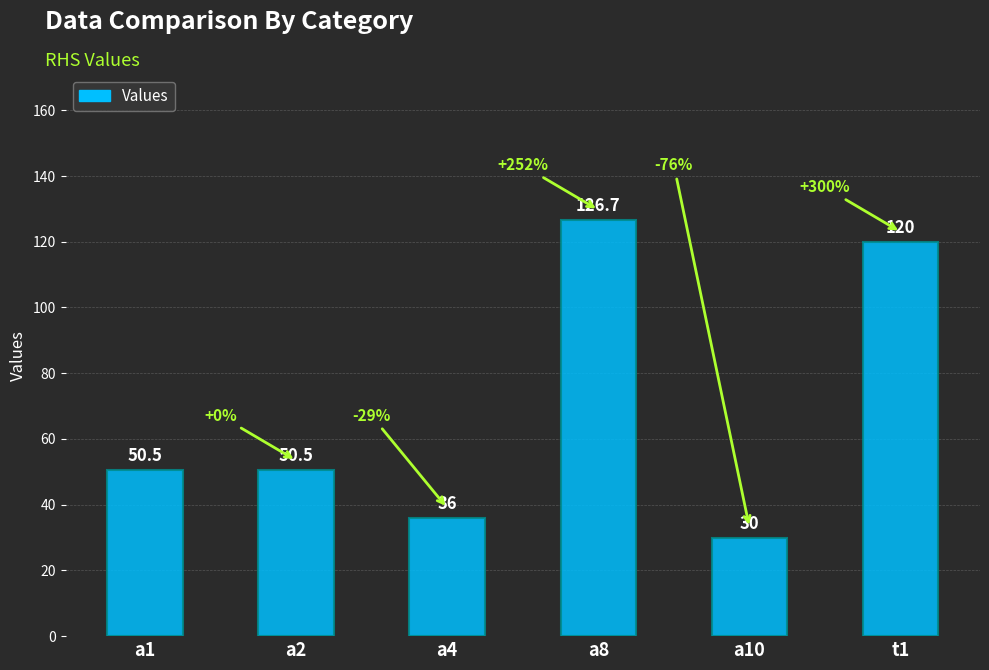

True or false: the data shows 27.0 at a2.

False